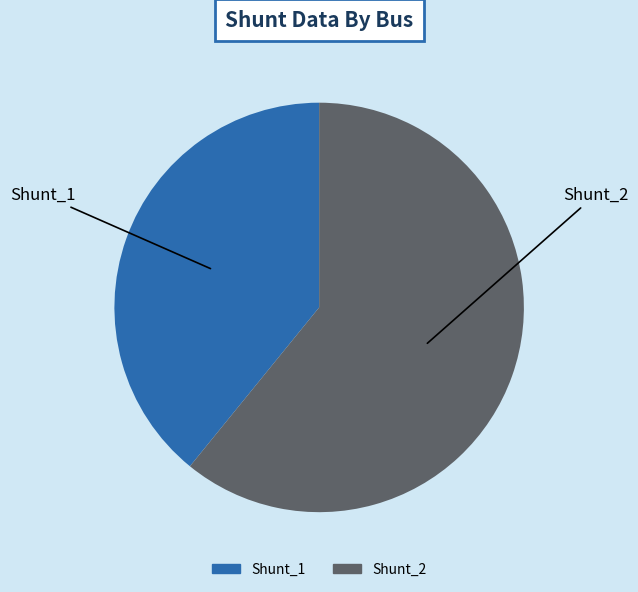

Rank the categories by value from lowest to highest.

Shunt_1, Shunt_2